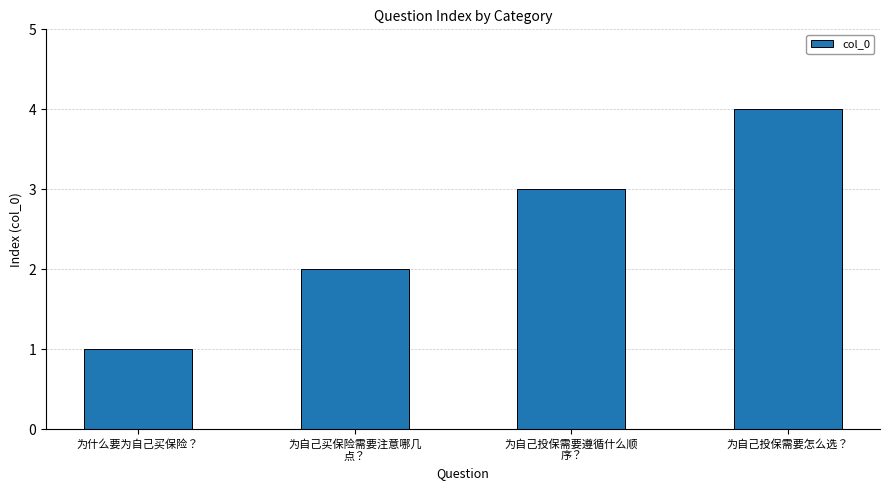

At which category does the chart reach its minimum across all series?

为什么要为自己买保险？
